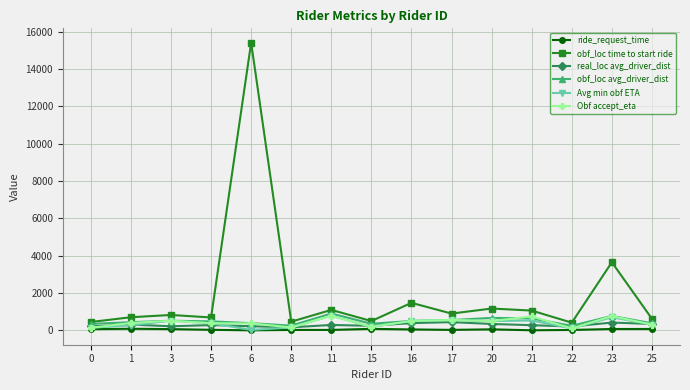

What is the maximum value shown in the chart?

15400.6